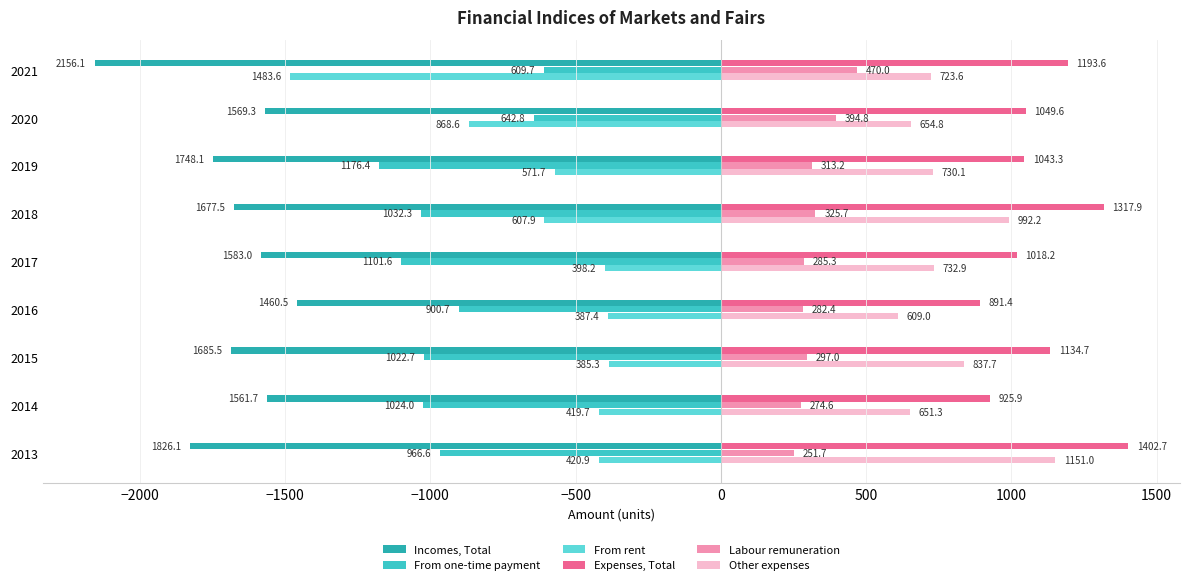

Which series has the widest spread of values?

From rent